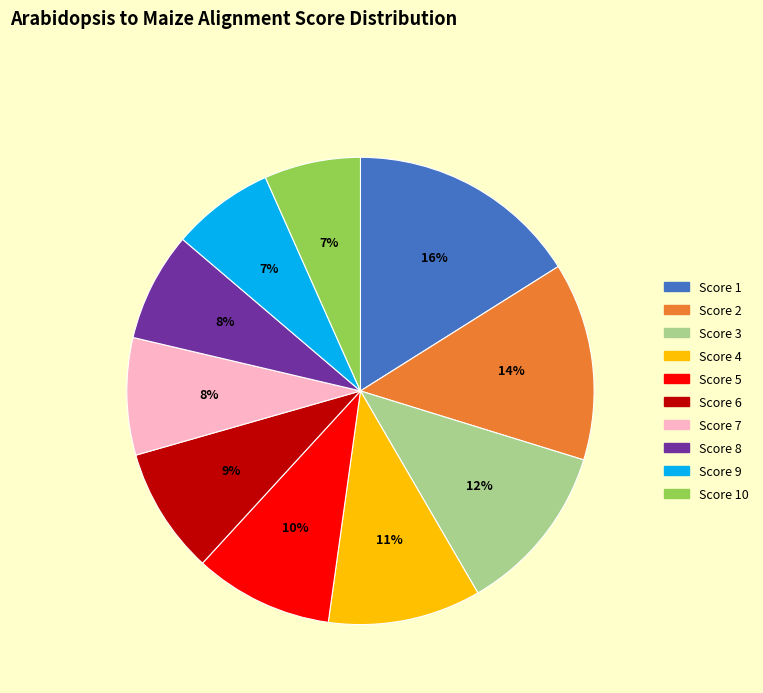

Does any single category account for the majority?

No